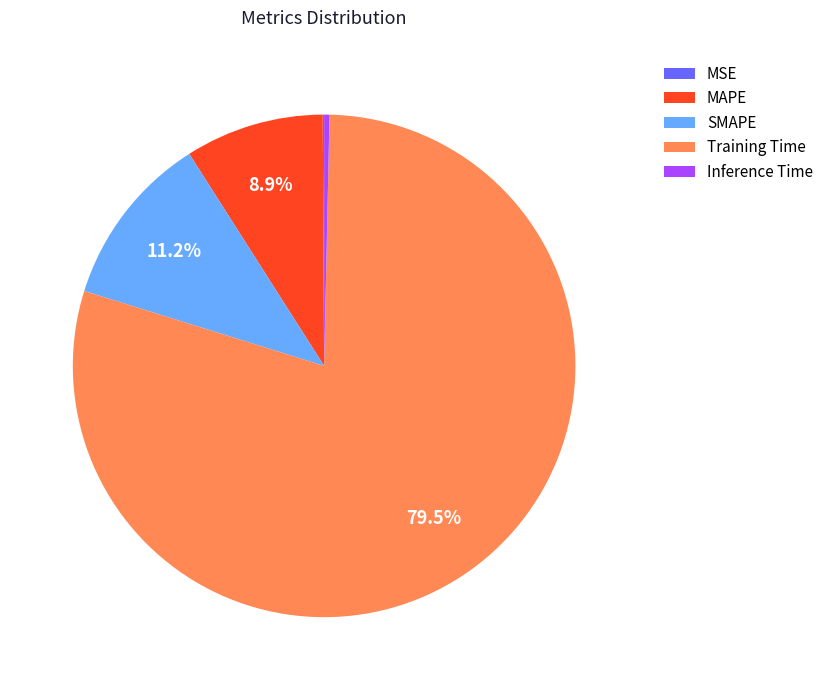

Does any single category account for the majority?

Yes